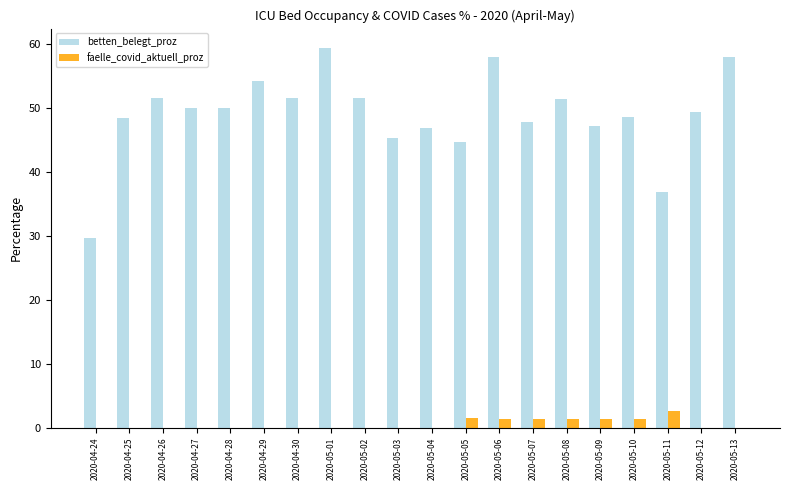

The faelle_covid_aktuell_proz series shows 0.0 at 2020-05-12. True or false?

True